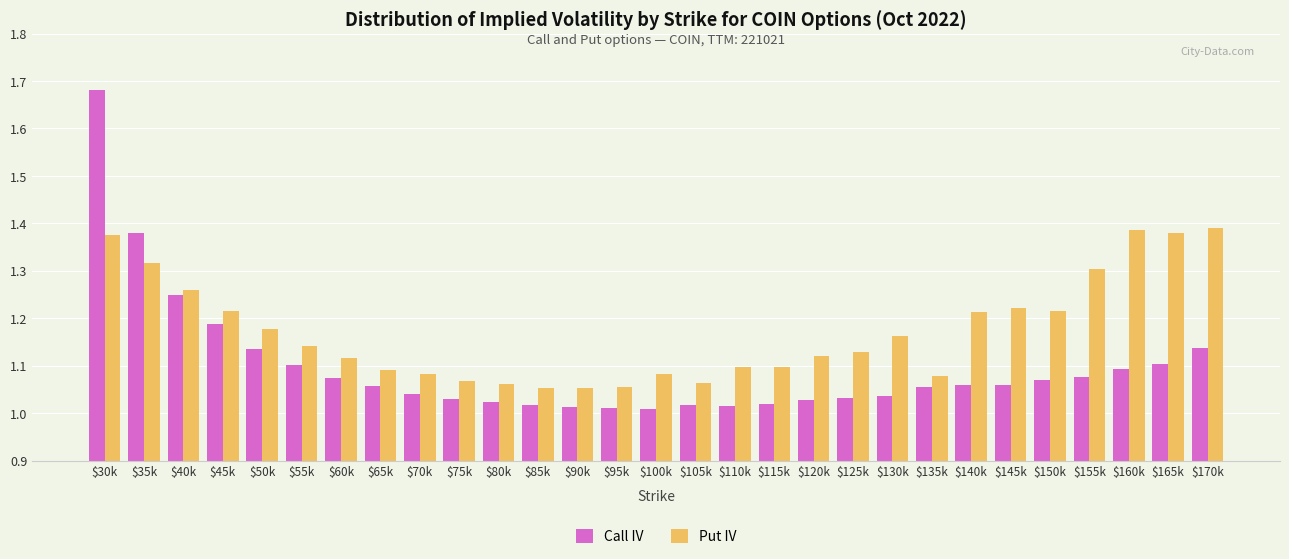

Is it true that Put IV equals 1.6 at $70k?

False